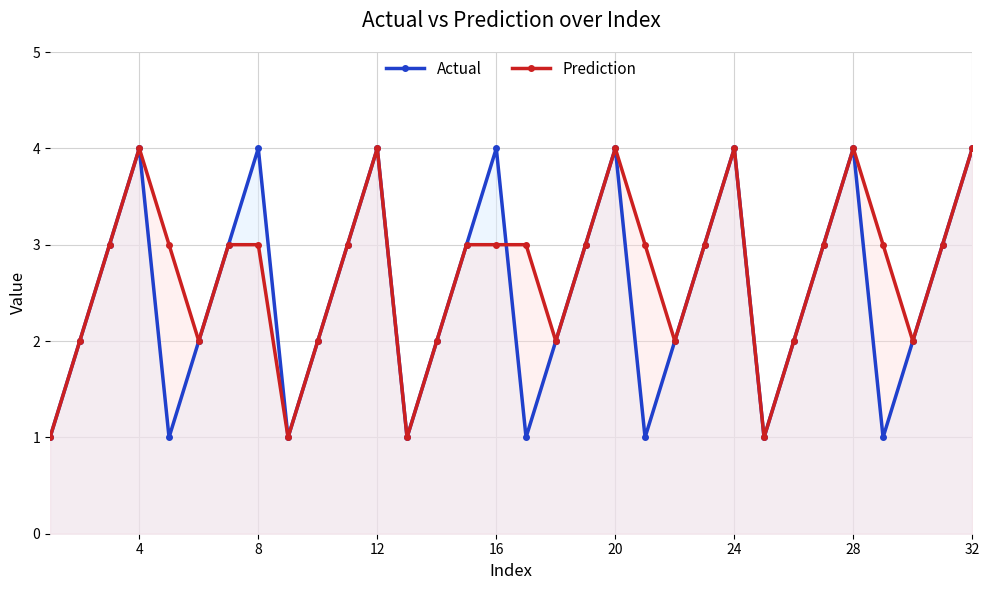

At how many categories does at least one series exceed 1?

28